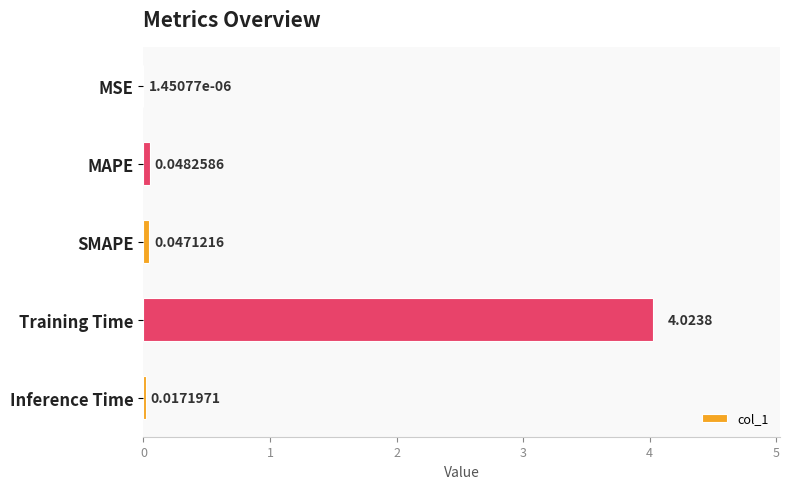

Which category has the highest value across all series?

Training Time